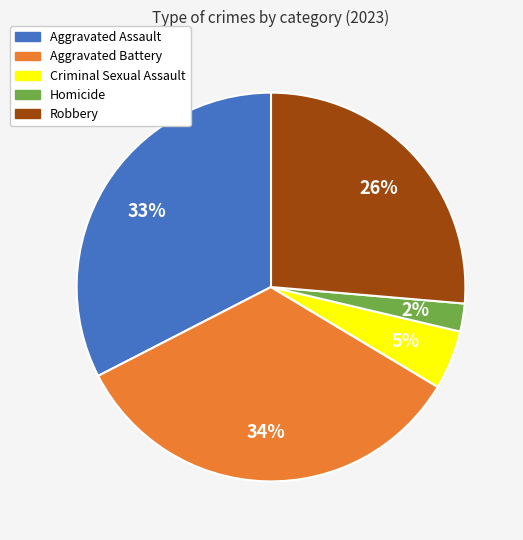

How many slices are in this pie chart?

5